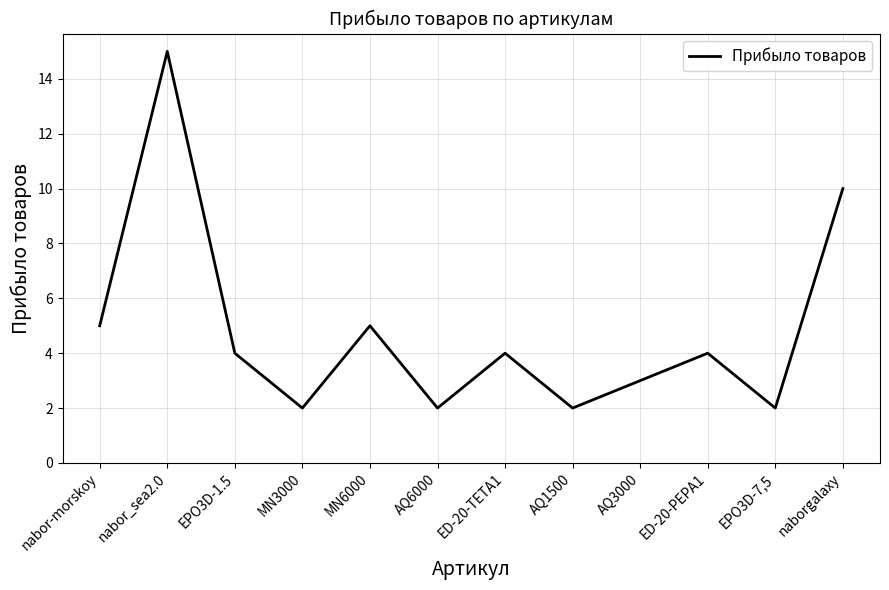

What position from the right is nabor-morskoy?

12